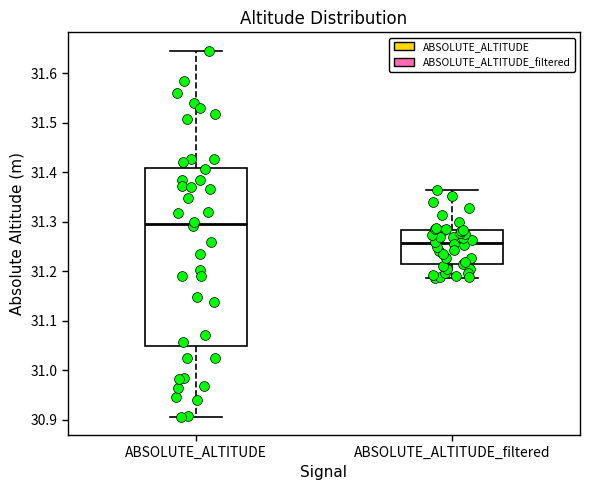

Reading left to right, transcribe this box plot: for each box, give where its median line is, the range the box spans, and where its two whiskers end, as read against the y-axis. The values are not printed on the chart, so give them approximately, as read against the axis.

ABSOLUTE_ALTITUDE: median 31.30, box 31.05 to 31.41, whiskers 30.91 to 31.65
ABSOLUTE_ALTITUDE_filtered: median 31.26, box 31.21 to 31.28, whiskers 31.19 to 31.36